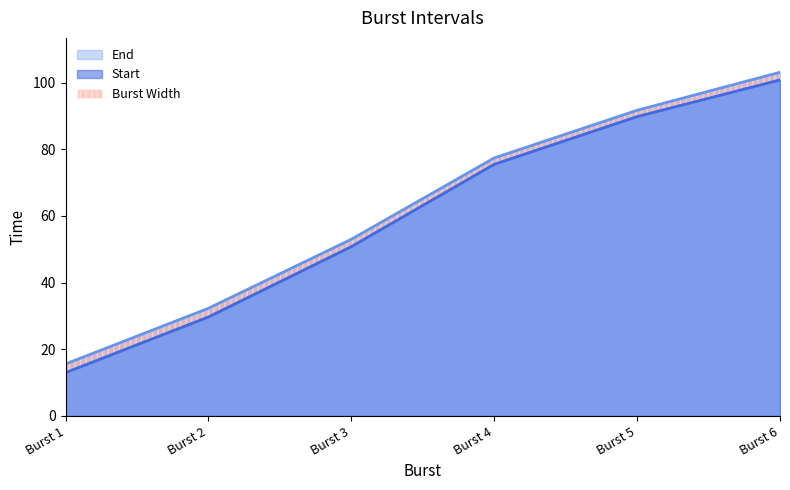

Is the value of End at Burst 2 greater than the value of Start at Burst 2?

Yes